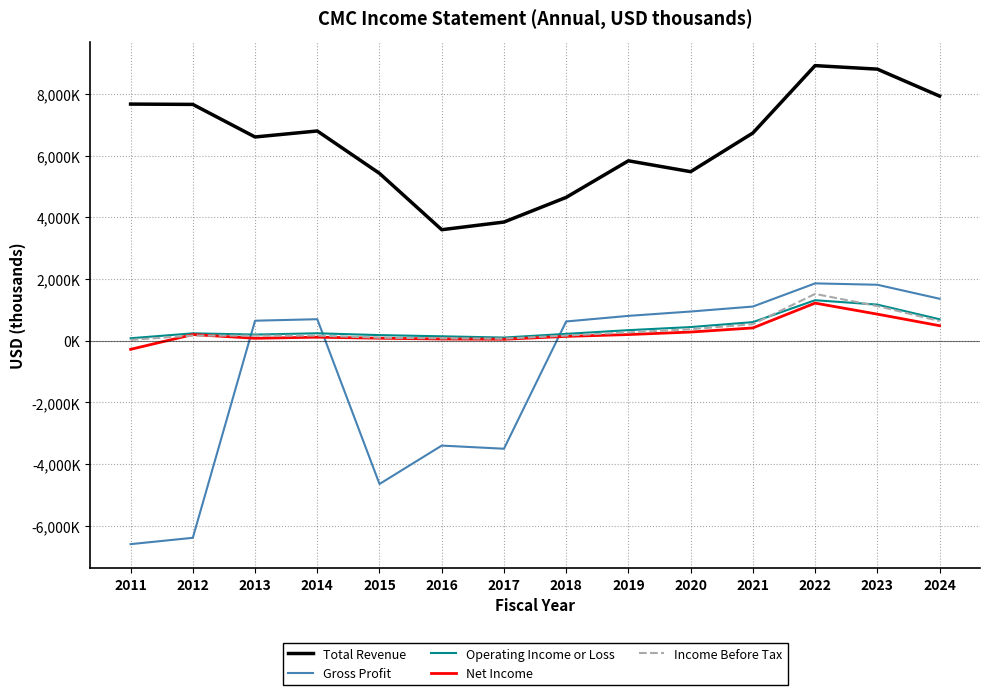

Reading left to right, transcribe all the data shown in this chart.

Total Revenue: 2011=7666700	2012=7656600	2013=6601100	2014=6795200	2015=5421400	2016=3596100	2017=3844100	2018=4643700	2019=5829000	2020=5476500	2021=6729800	2022=8913500	2023=8799500	2024=7926000
Gross Profit: 2011=-6593800	2012=-6388200	2013=646700	2014=695400	2015=-4644800	2016=-3400300	2017=-3501900	2018=622200	2019=803500	2020=944800	2021=1105900	2022=1856400	2023=1811900	2024=1358700
Operating Income or Loss: 2011=78400	2012=237600	2013=197500	2014=239000	2015=180300	2016=141600	2017=100500	2018=220700	2019=340200	2020=441000	2021=600700	2022=1311400	2023=1168400	2024=693600
Net Income: 2011=-281300	2012=197600	2013=77300	2014=113200	2015=79400	2016=54800	2017=46300	2018=138500	2019=198100	2020=279500	2021=412900	2022=1217300	2023=859800	2024=485500
Income Before Tax: 2011=26100	2012=164800	2013=162700	2014=165000	2015=96500	2016=76000	2017=65500	2018=165400	2019=268500	2020=370800	2021=534000	2022=1515100	2023=1122000	2024=635700